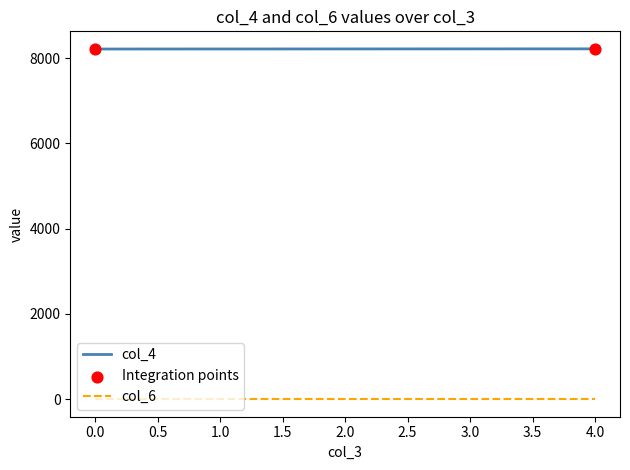

The value of col_4 at 2.0 is 8213. True or false?

True